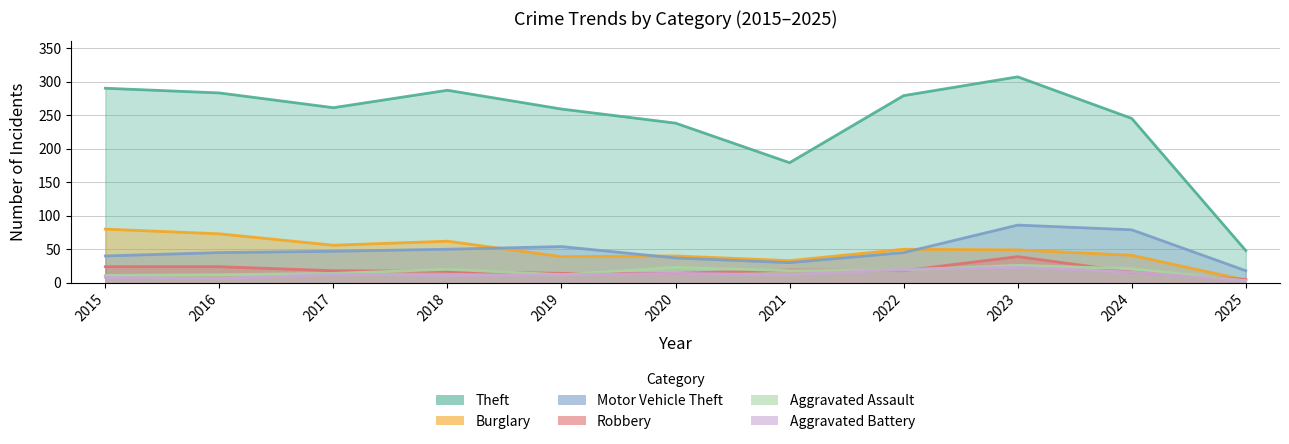

Where does the Robbery series first go above 18?

2015